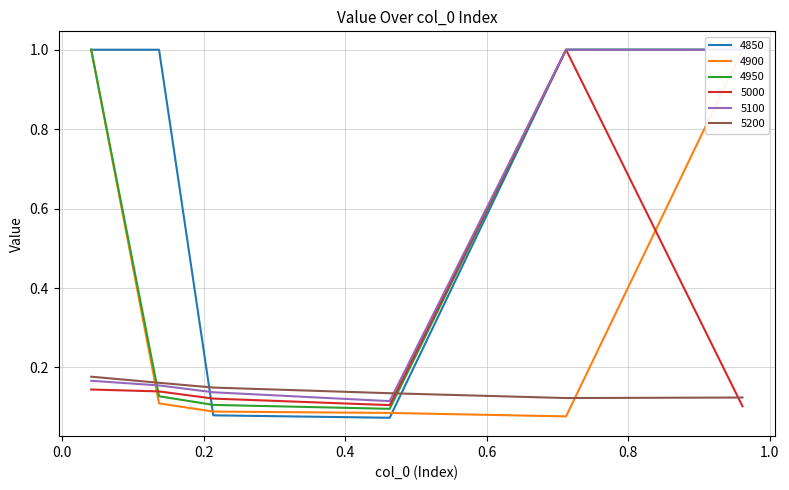

What position from the right is 0.136986301369863?

5